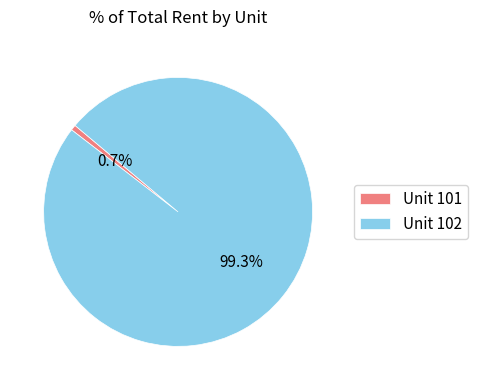

To the nearest percent, what is the average slice percentage?

50%